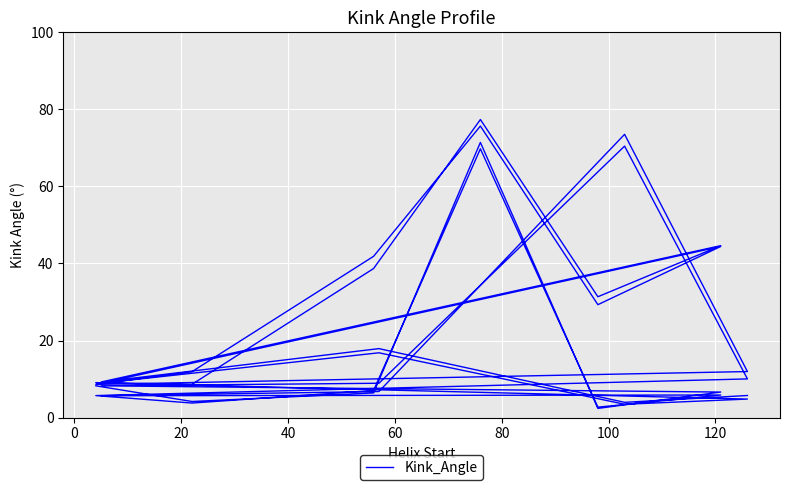

What is the label of the 37th point from the right?

40